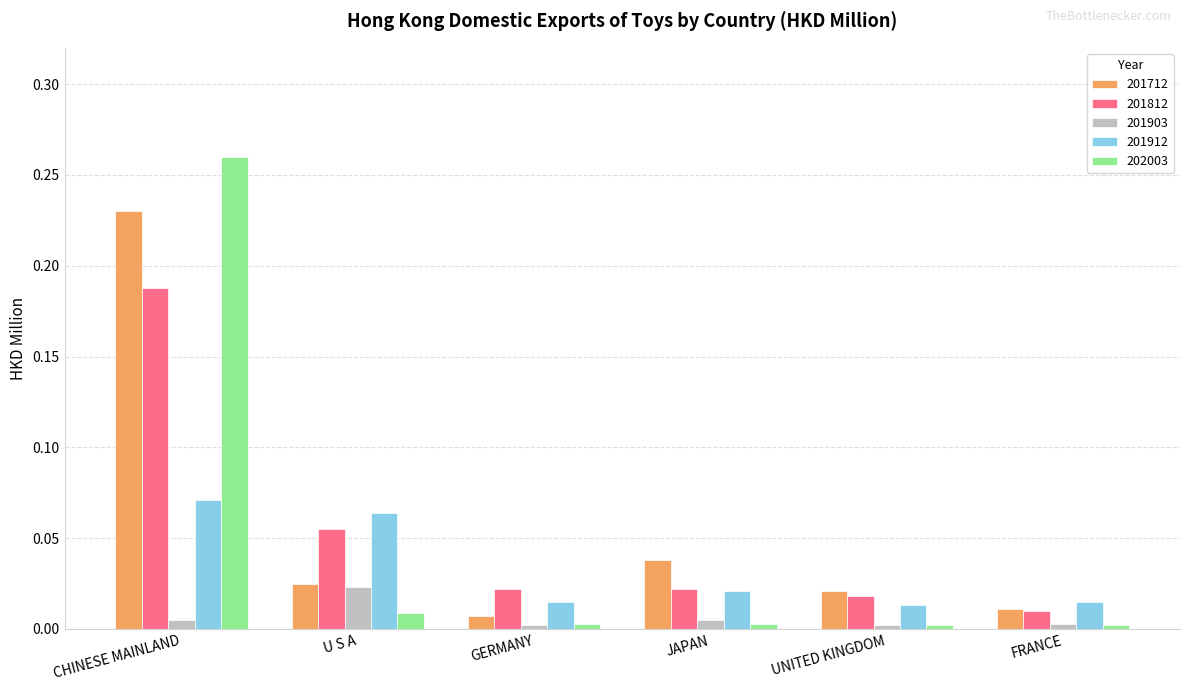

At which category is the sum across all series the highest?

CHINESE MAINLAND